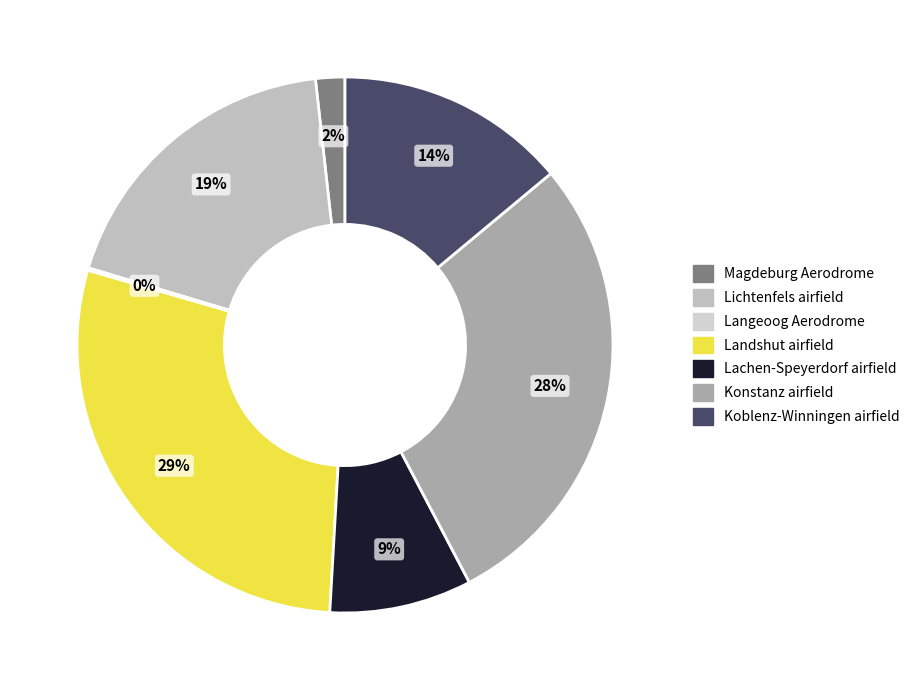

Which slice is the largest?

Landshut airfield